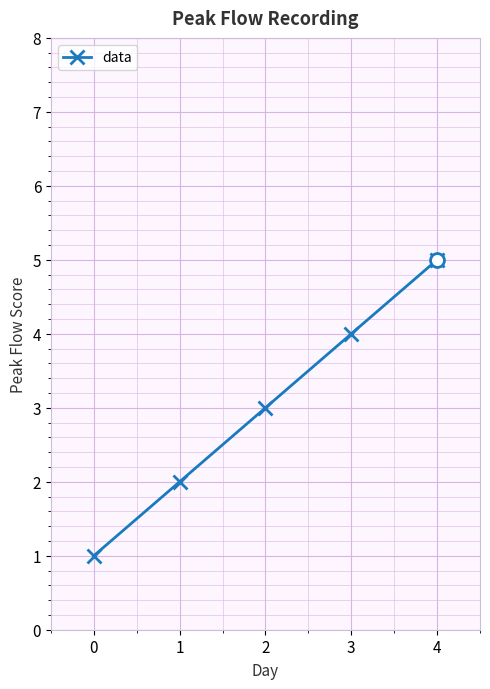

What is the difference between the values at 3 and 4?

1